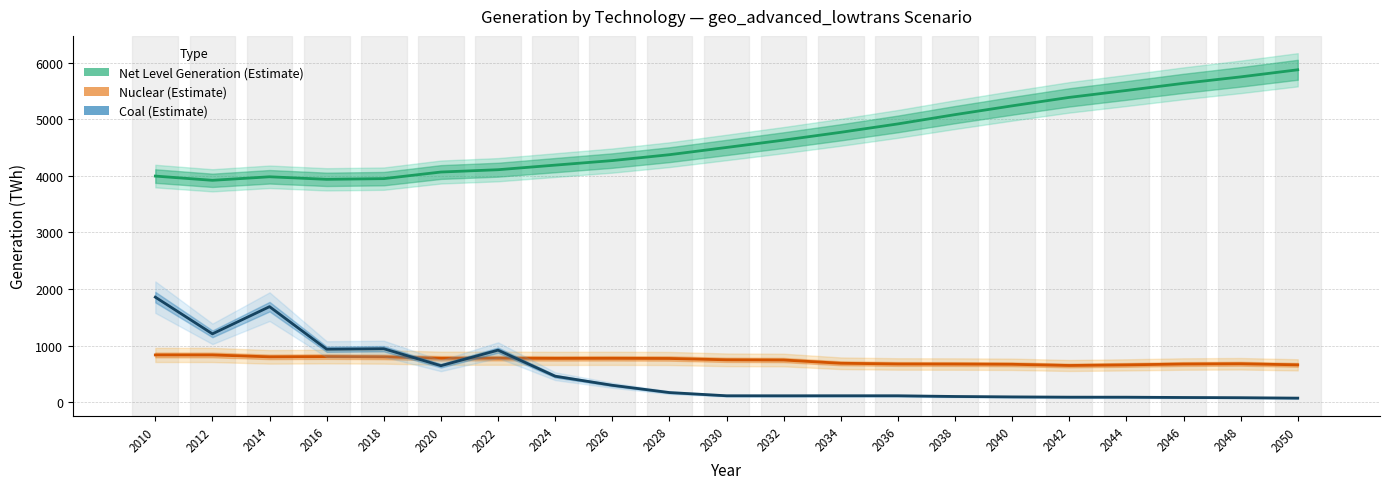

List the series in order of their peak value, highest first.

Net Level Generation (TWh), Coal Generation (TWh), Nuclear Generation (TWh)